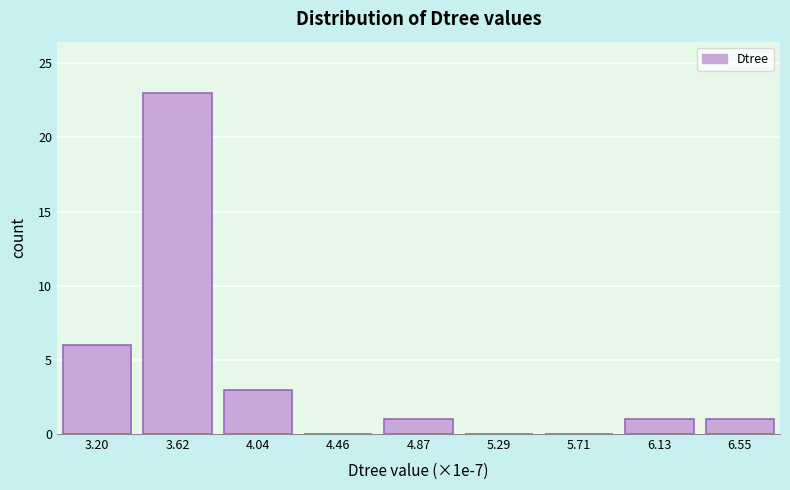

Reading left to right, extract all data points from this chart.

3.20=6	3.62=23	4.04=3	4.46=0	4.87=1	5.29=0	5.71=0	6.13=1	6.55=1